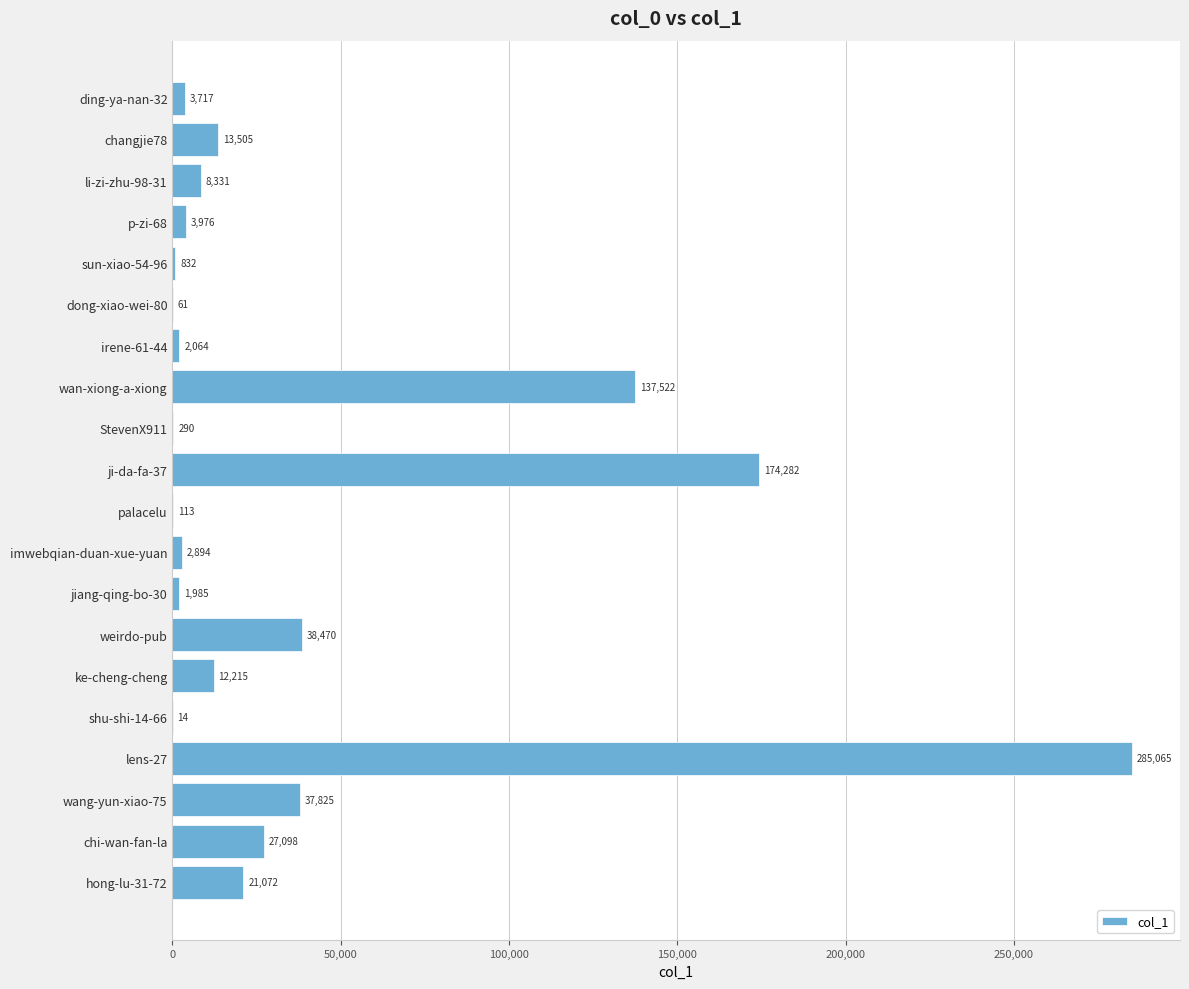

What is the sum of the values at jiang-qing-bo-30 and ji-da-fa-37?

176267